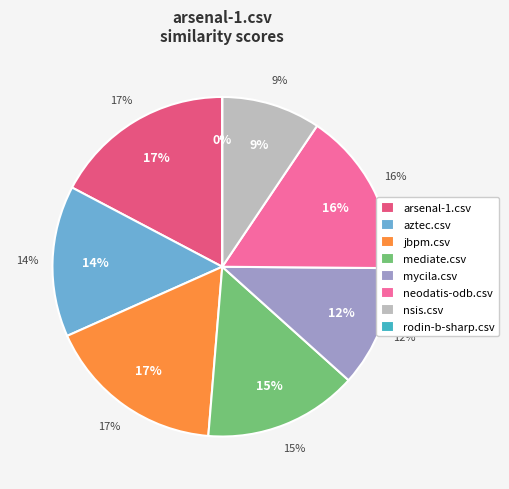

To the nearest percent, what percentage of the pie is mycila.csv?

12%